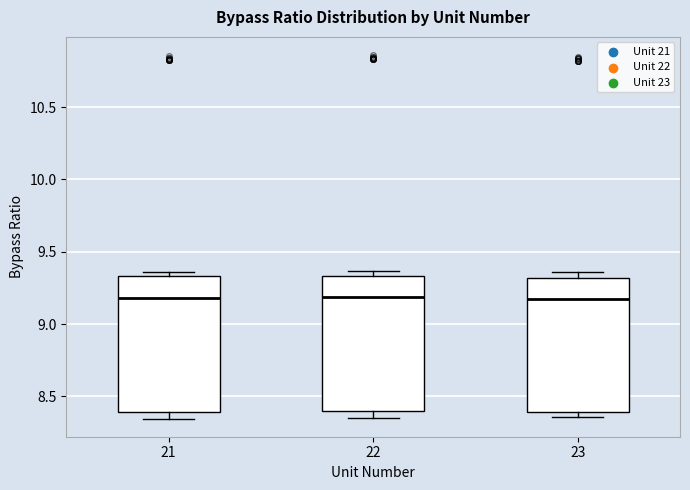

Where does the lower whisker of the box at x = 22 end on the y-axis? The values are not printed on the chart, so give them approximately, as read against the axis.

8.35